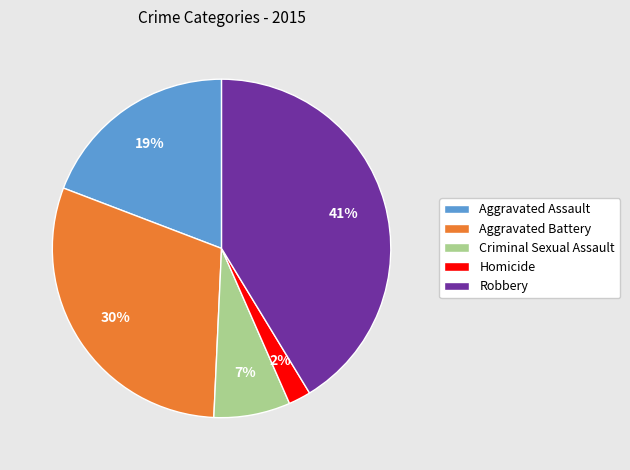

Approximately how many times larger is the value at Aggravated Battery compared to Aggravated Assault?

1.6